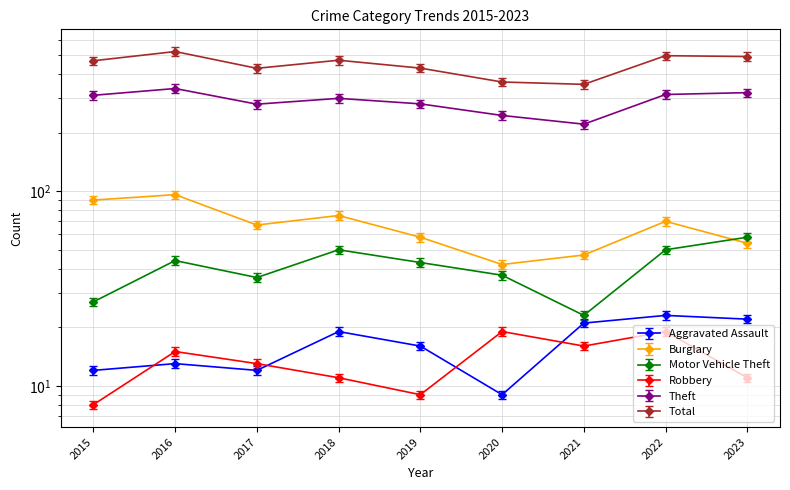

What is the difference between the highest and lowest values at 2020?

373.2